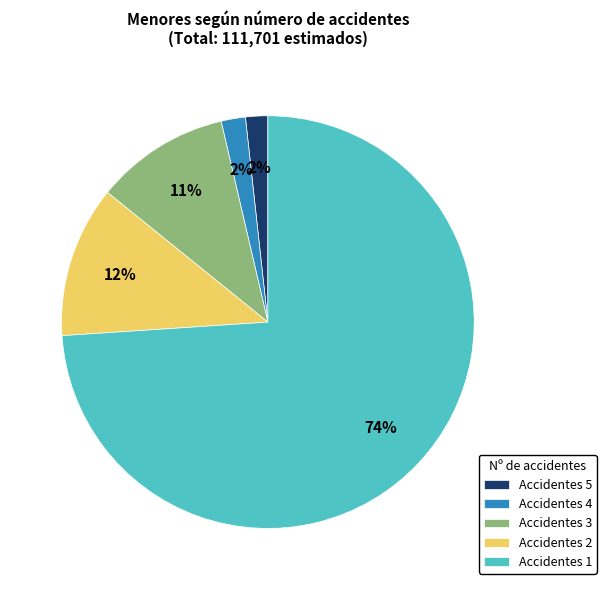

The Accidentes 4 slice represents 10% of the pie. True or false?

False